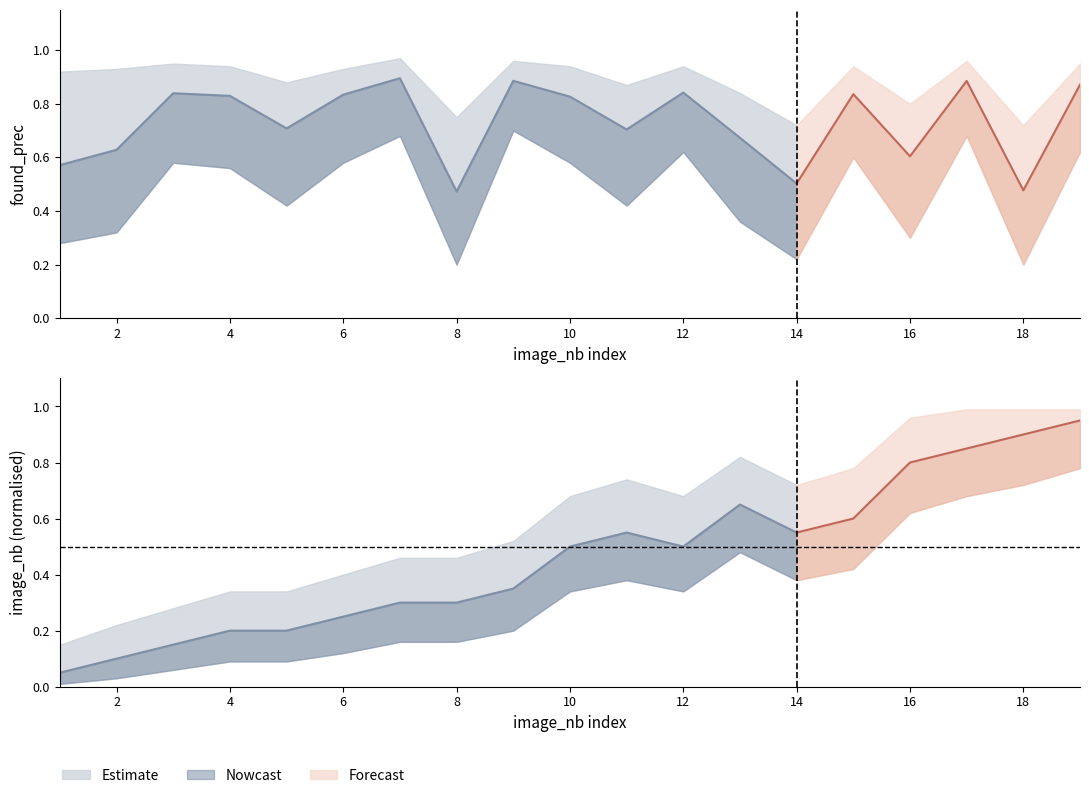

Read the image_nb_lower value at 6.

0.1